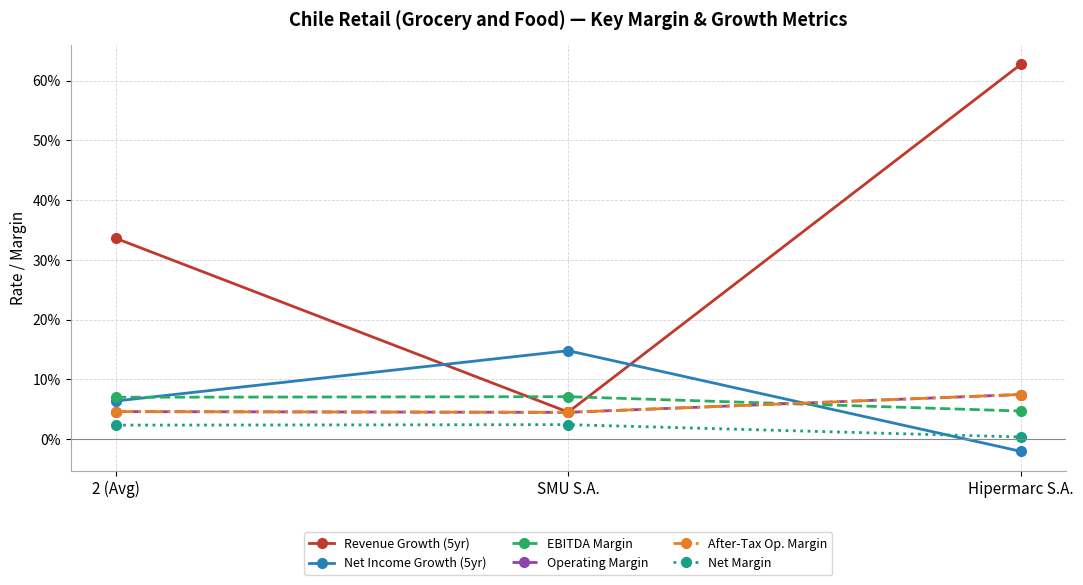

Reading right to left, transcribe all the data shown in this chart.

Revenue Growth (5yr): Hipermarc S.A.=0.6	SMU S.A.=0.0	2 (Avg)=0.3
Net Income Growth (5yr): Hipermarc S.A.=-0.0	SMU S.A.=0.1	2 (Avg)=0.1
EBITDA Margin: Hipermarc S.A.=0.0	SMU S.A.=0.1	2 (Avg)=0.1
Operating Margin: Hipermarc S.A.=0.1	SMU S.A.=0.0	2 (Avg)=0.0
After-Tax Op. Margin: Hipermarc S.A.=0.1	SMU S.A.=0.0	2 (Avg)=0.0
Net Margin: Hipermarc S.A.=0.0	SMU S.A.=0.0	2 (Avg)=0.0